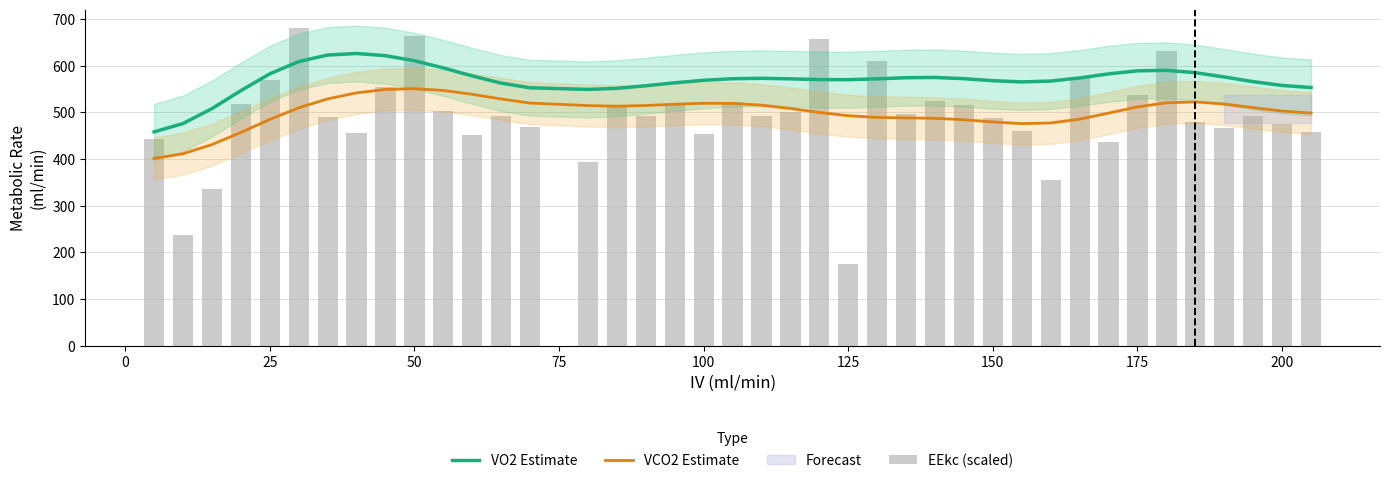

What is the value of the EEkc (scaled) bar at the 15th from the left?

393.7